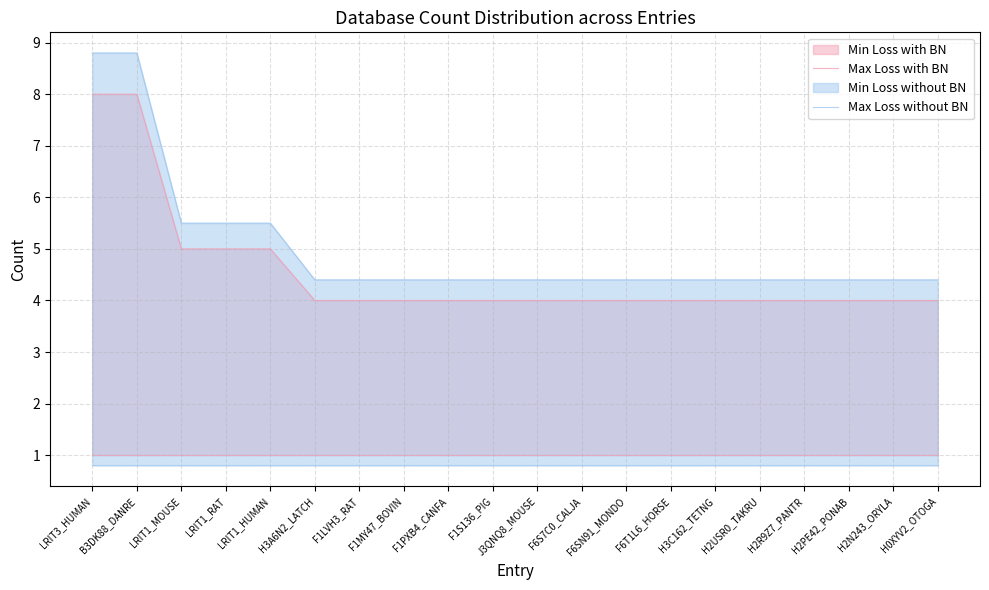

How many lines are shown in the chart?

2